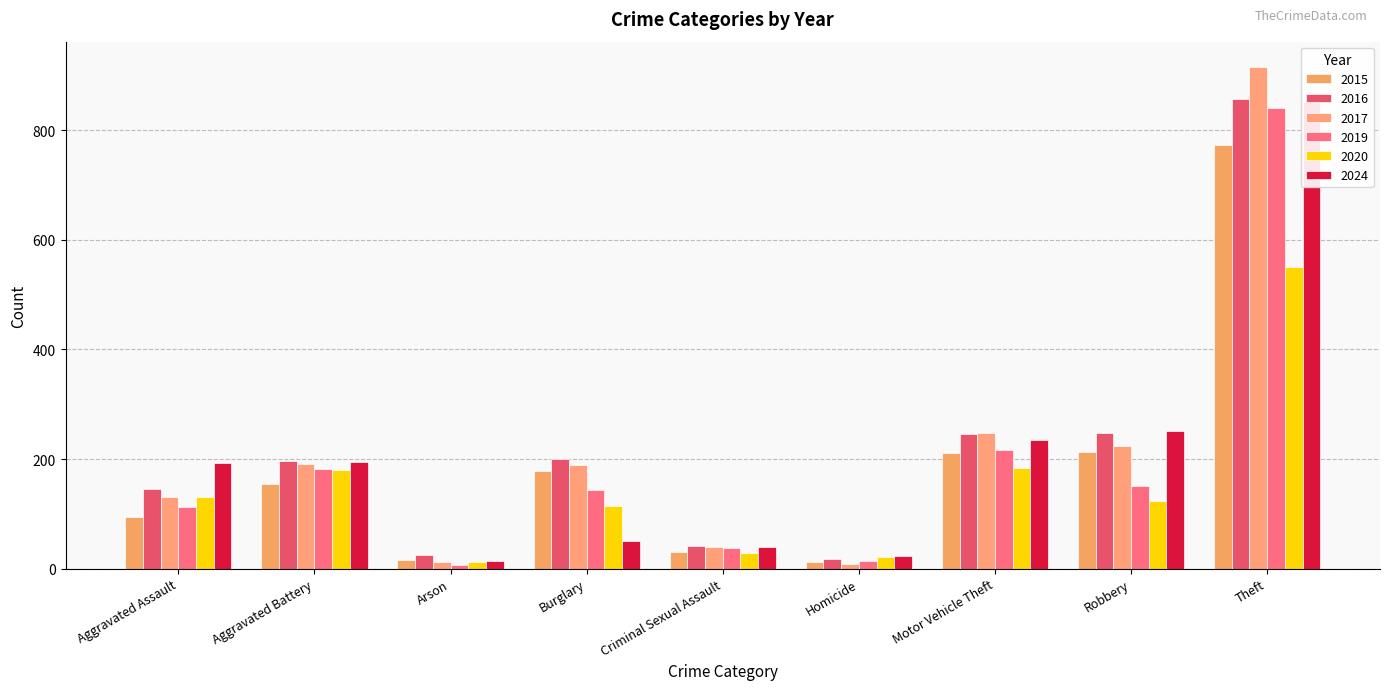

Rank the series at Arson from highest to lowest value.

2016, 2015, 2024, 2017, 2020, 2019